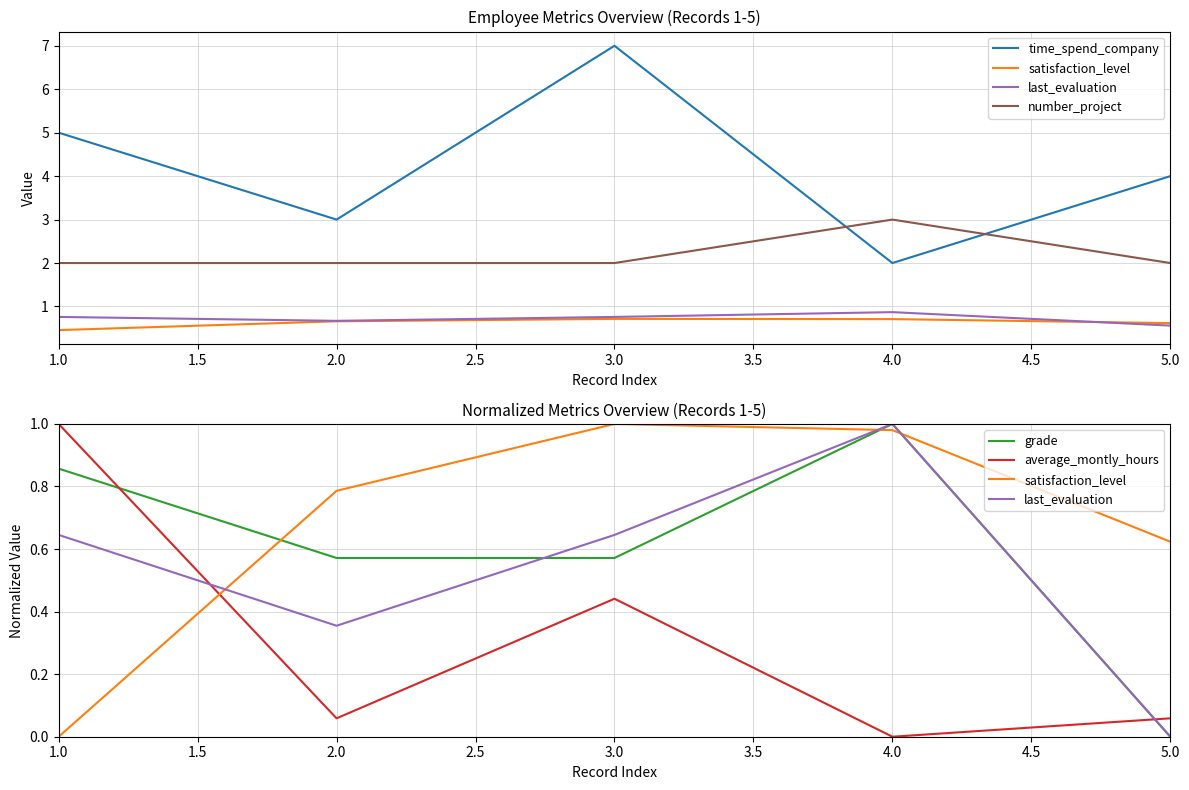

What is the label of the 5th point from the left?

5.0